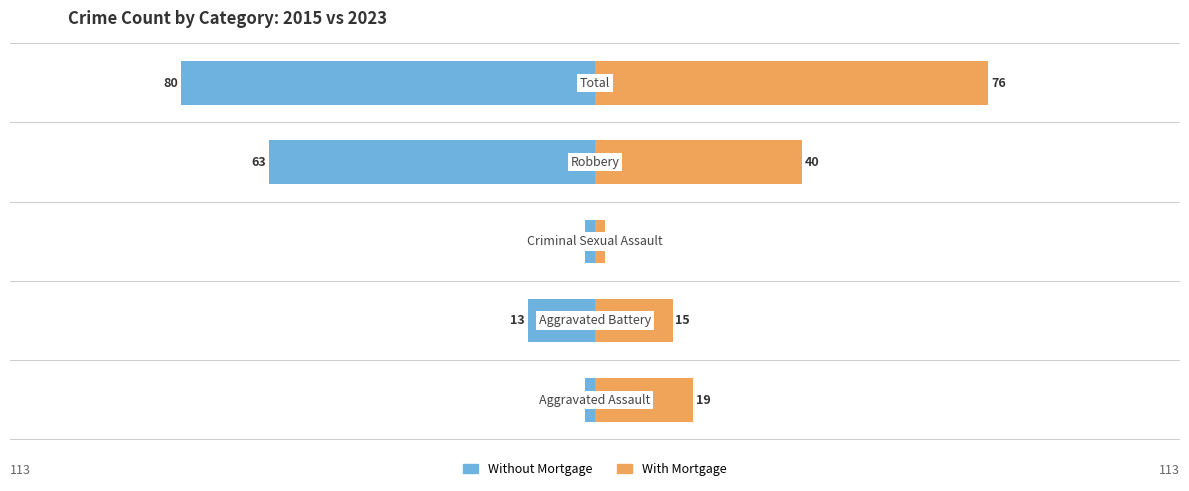

True or false: Without Mortgage has a value of -13 at 1.

True